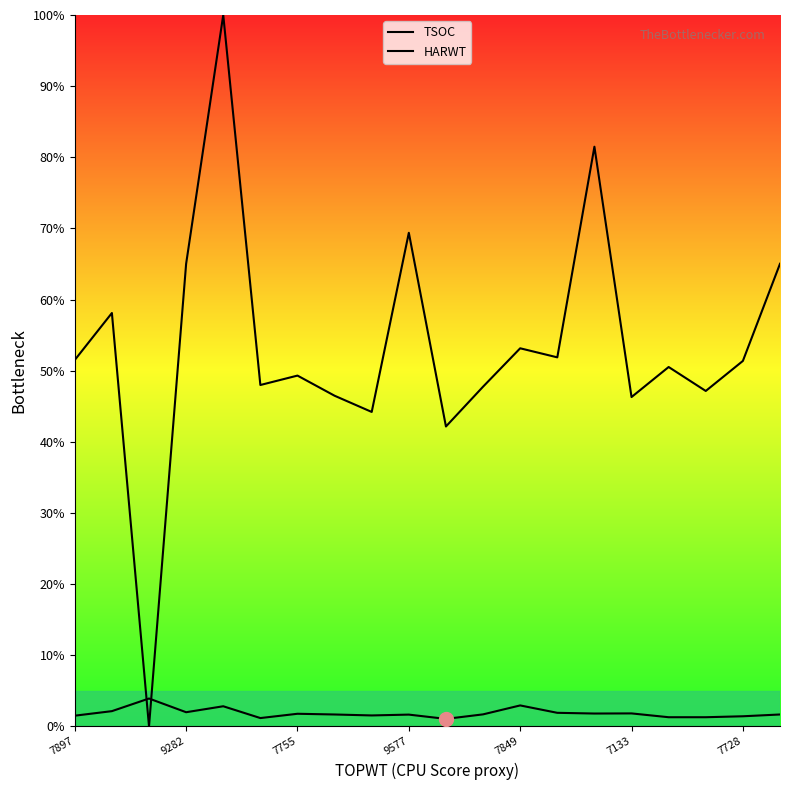

Does the chart display data point markers on the line(s)?

No